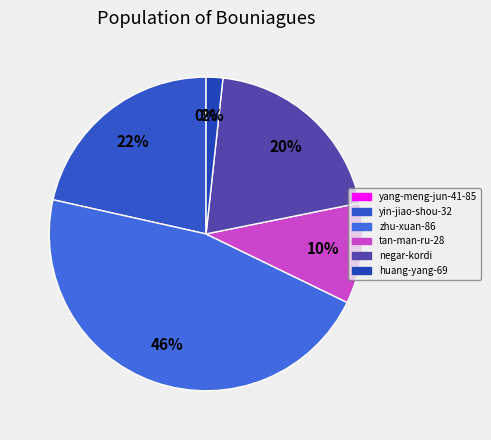

Which category has the biggest portion of the pie?

zhu-xuan-86